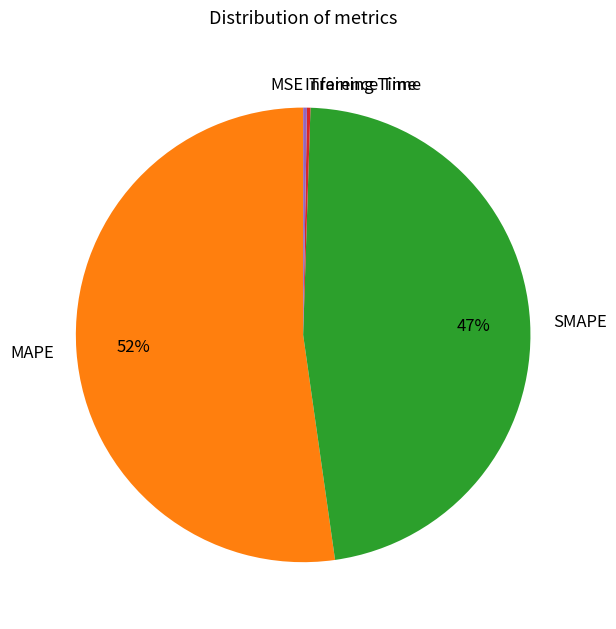

Which category has the biggest portion of the pie?

MAPE